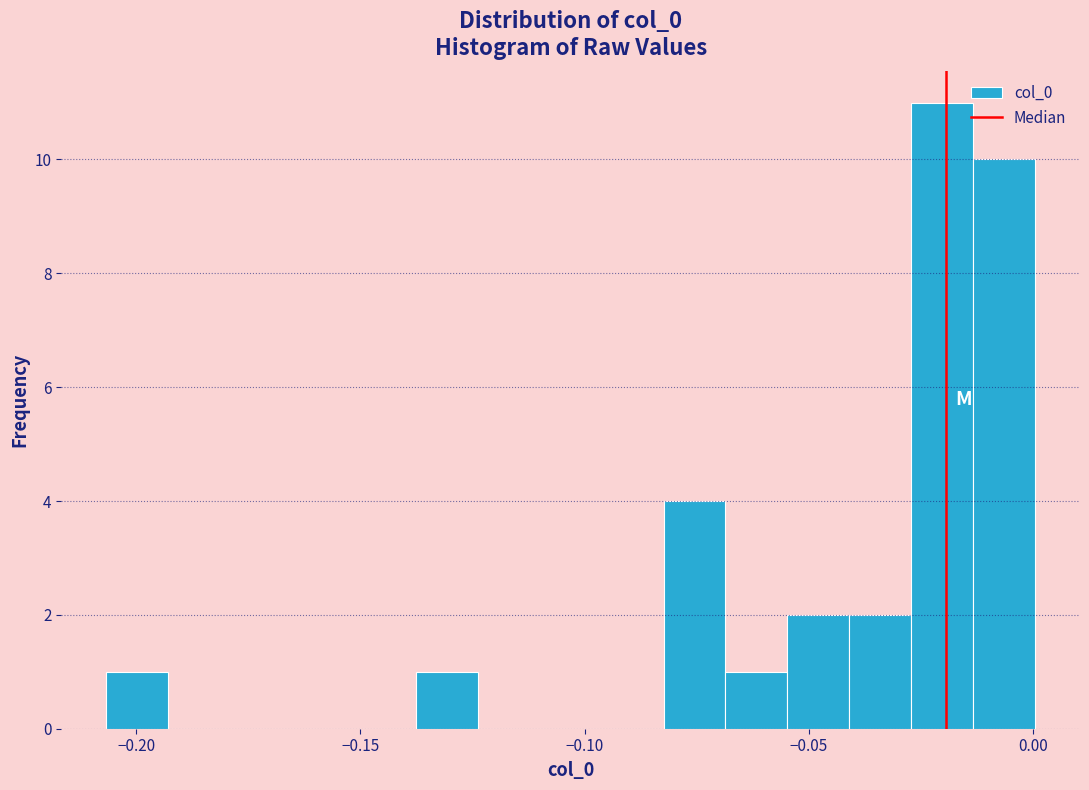

Read against the x-axis, roughly where is the centre of the tallest bar?

-0.020